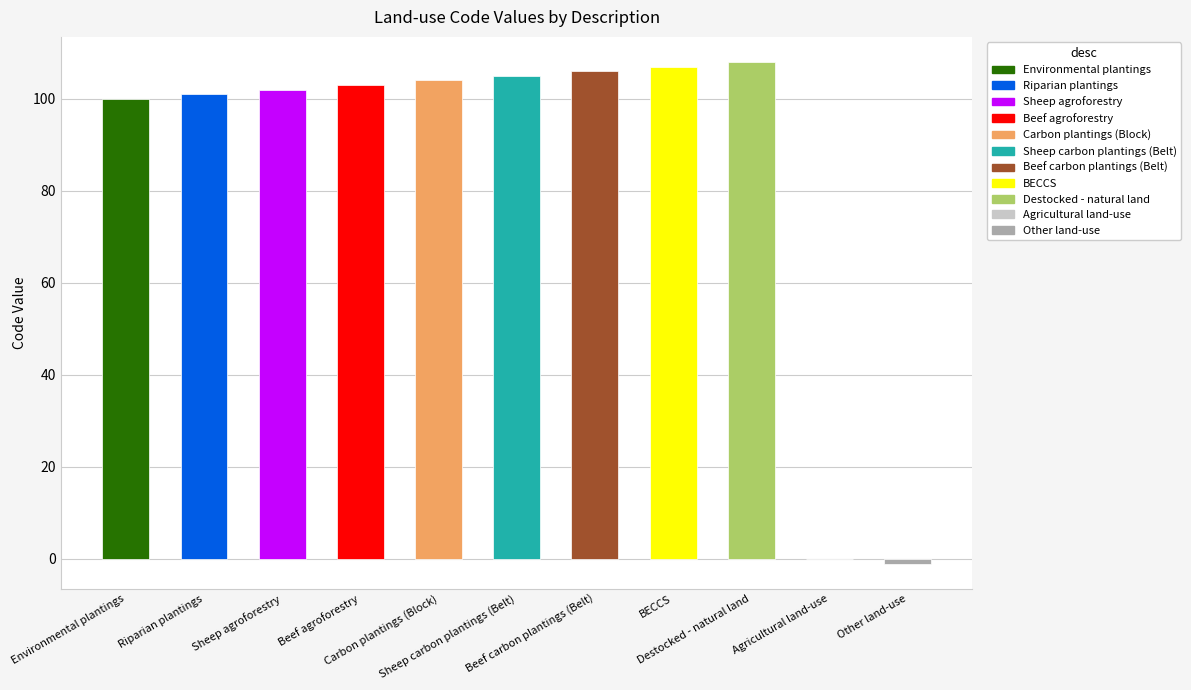

Reading left to right, extract all data points from this chart.

Environmental plantings=100	Riparian plantings=101	Sheep agroforestry=102	Beef agroforestry=103	Carbon plantings (Block)=104	Sheep carbon plantings (Belt)=105	Beef carbon plantings (Belt)=106	BECCS=107	Destocked - natural land=108	Agricultural land-use=0	Other land-use=-1